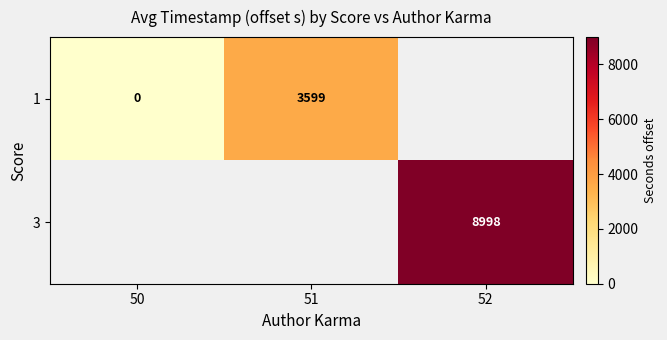

At how many categories does at least one series exceed 377?

2